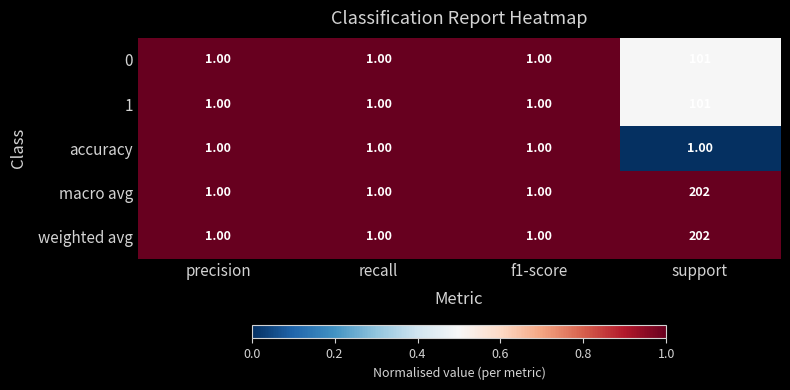

At which category is the sum across all series the highest?

support